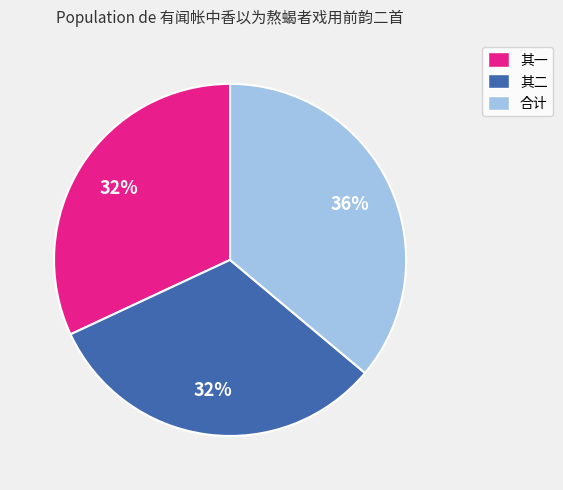

What percentage is the 合计 slice, to the nearest percent?

36%